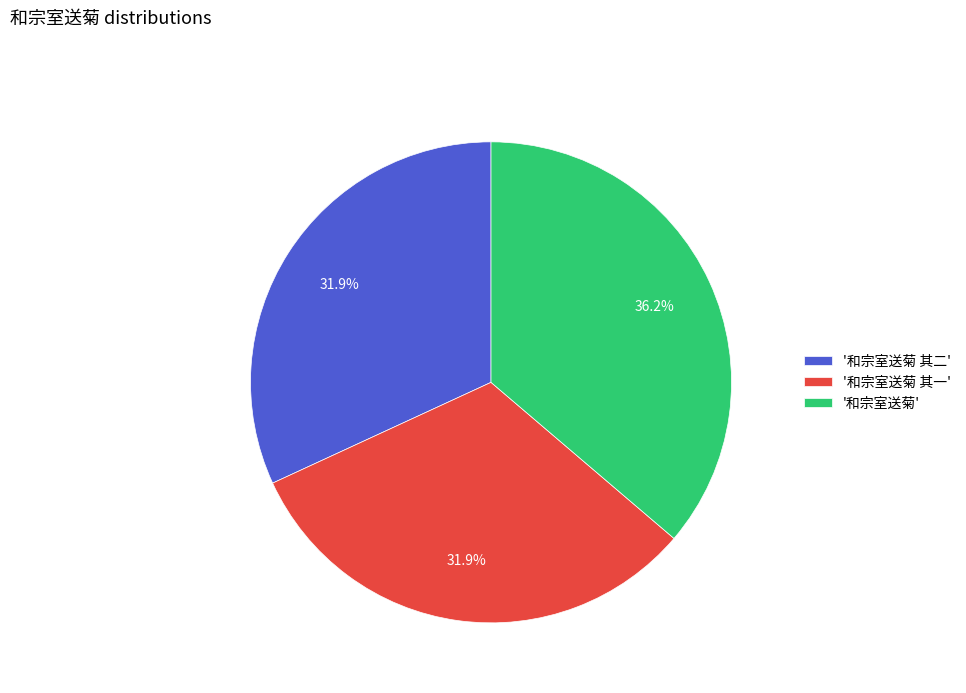

Which has a higher value, '和宗室送菊' or '和宗室送菊 其一'?

'和宗室送菊'